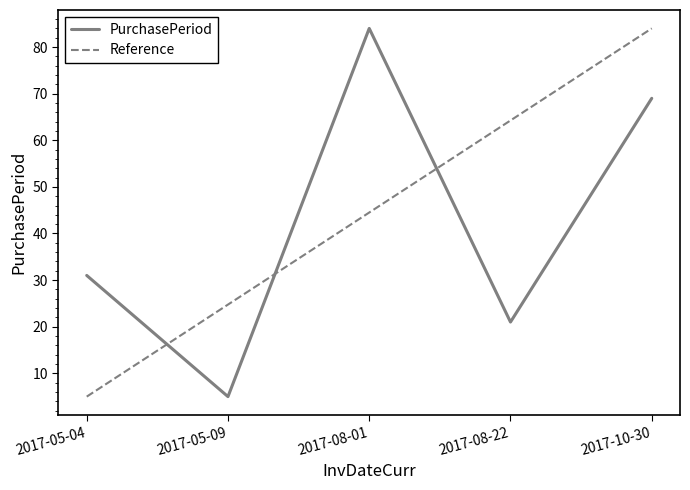

Does the chart display data point markers on the line(s)?

No